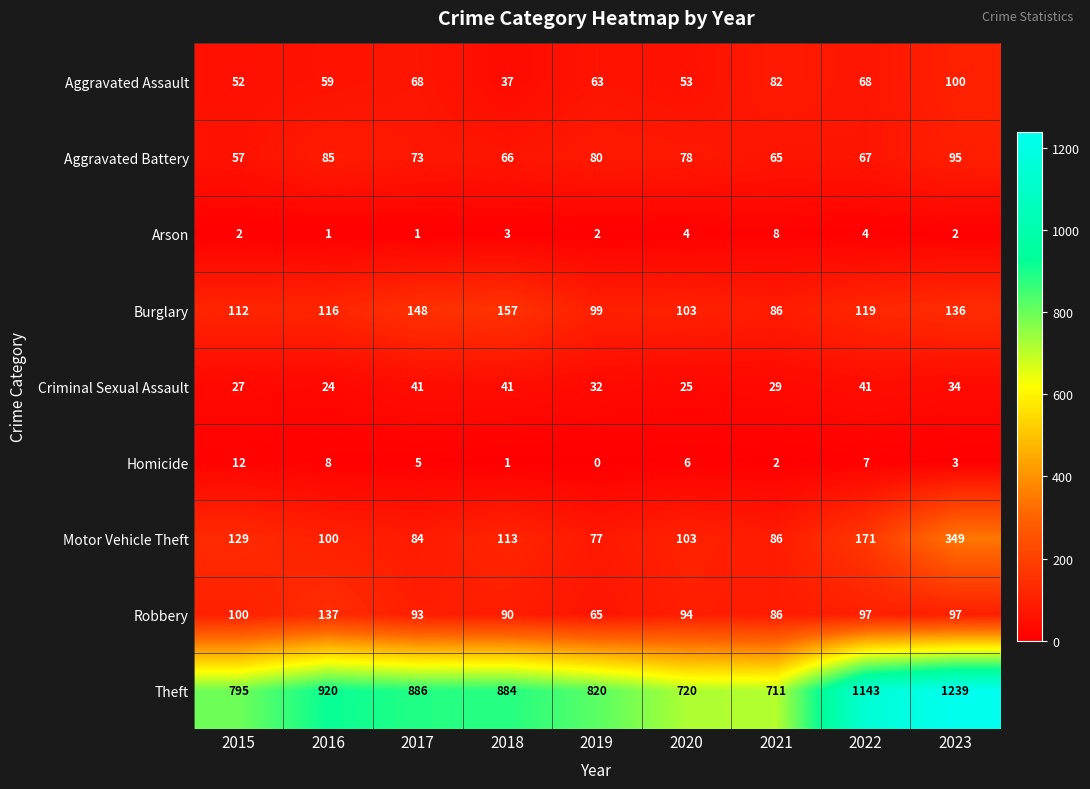

At how many categories does at least one series exceed 843?

5